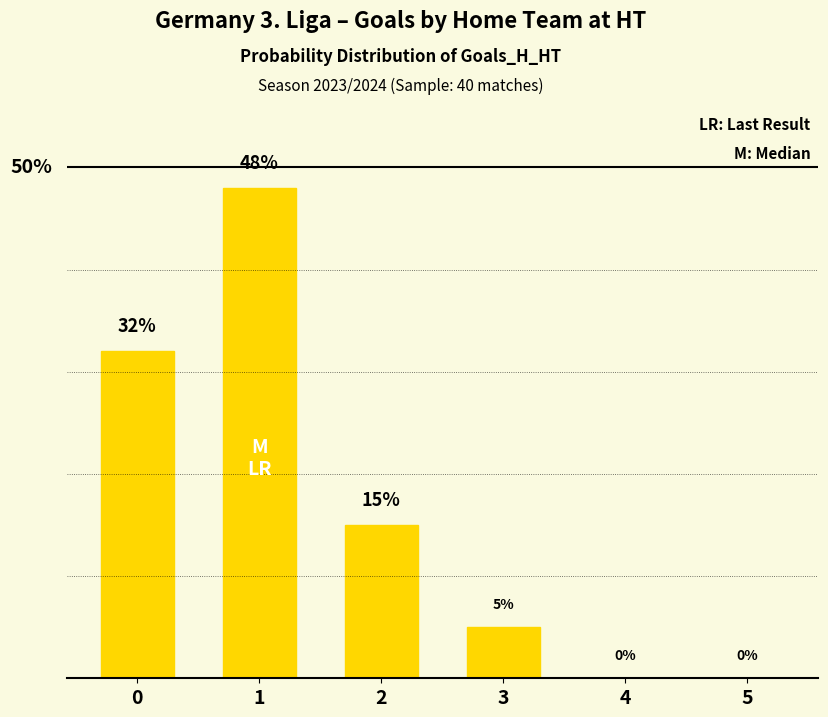

What is the change in value from 0 to 2?

-17